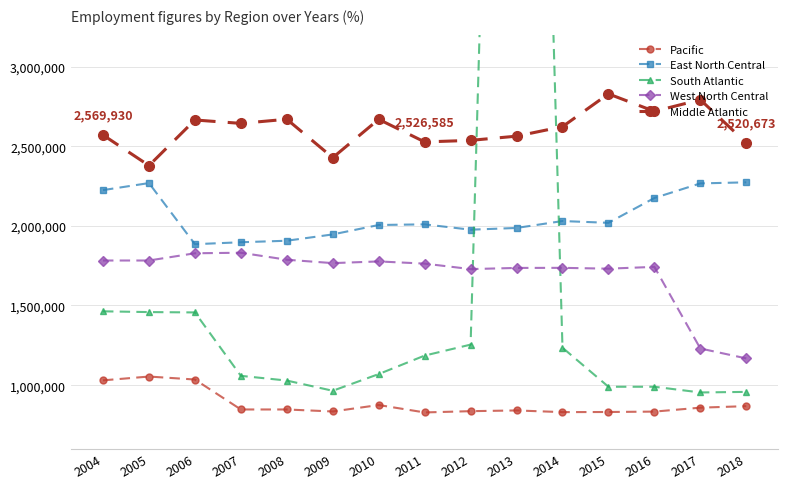

The West North Central series shows 1827753 at 2006. True or false?

True